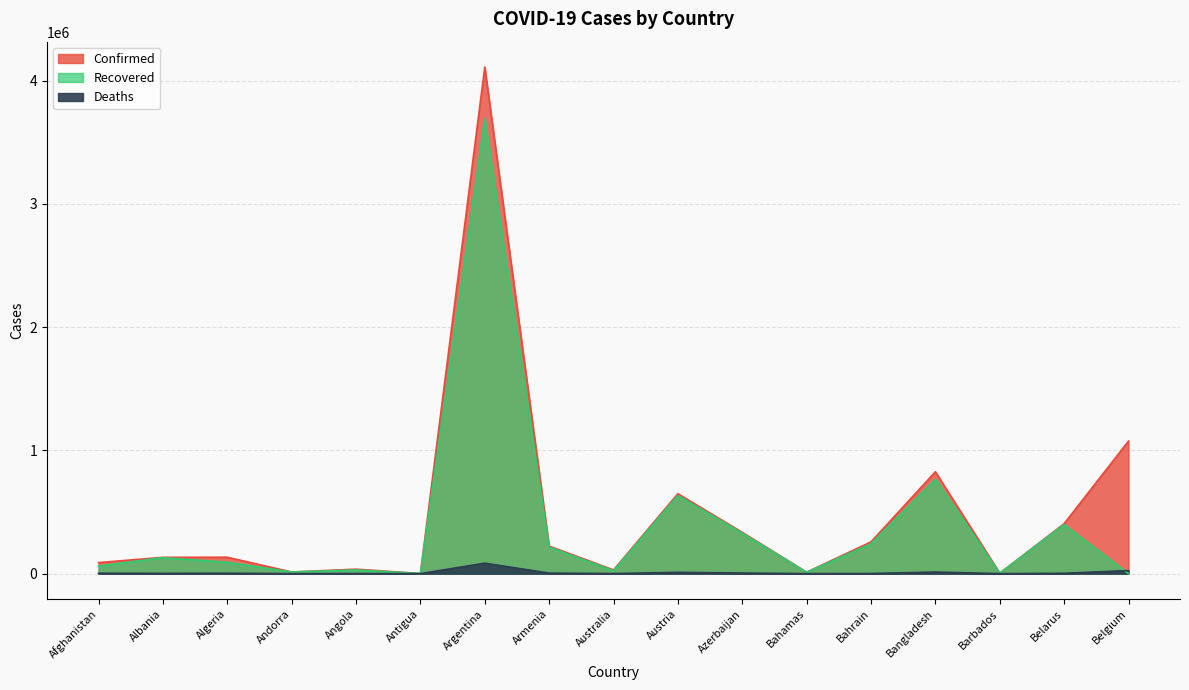

Reading left to right, transcribe all the data shown in this chart.

Confirmed: Afghanistan=89861	Albania=132459	Algeria=133388	Andorra=13813	Angola=36600	Antigua=1263	Argentina=4111147	Armenia=223682	Australia=30248	Austria=648620	Azerbaijan=335171	Bahamas=12092	Bahrain=257852	Bangladesh=826922	Barbados=4036	Belarus=405663	Belgium=1075765
Recovered: Afghanistan=61410	Albania=129842	Algeria=92852	Andorra=13591	Angola=30207	Antigua=1214	Argentina=3695288	Armenia=215195	Australia=23667	Austria=633939	Azerbaijan=328580	Bahamas=11081	Bahrain=242678	Bangladesh=766266	Barbados=3971	Belarus=398742	Belgium=0
Deaths: Afghanistan=3527	Albania=2453	Algeria=3571	Andorra=127	Angola=825	Antigua=42	Argentina=85075	Armenia=4484	Australia=910	Austria=10661	Azerbaijan=4953	Bahamas=236	Bahrain=1206	Bangladesh=13118	Barbados=47	Belarus=2978	Belgium=25081